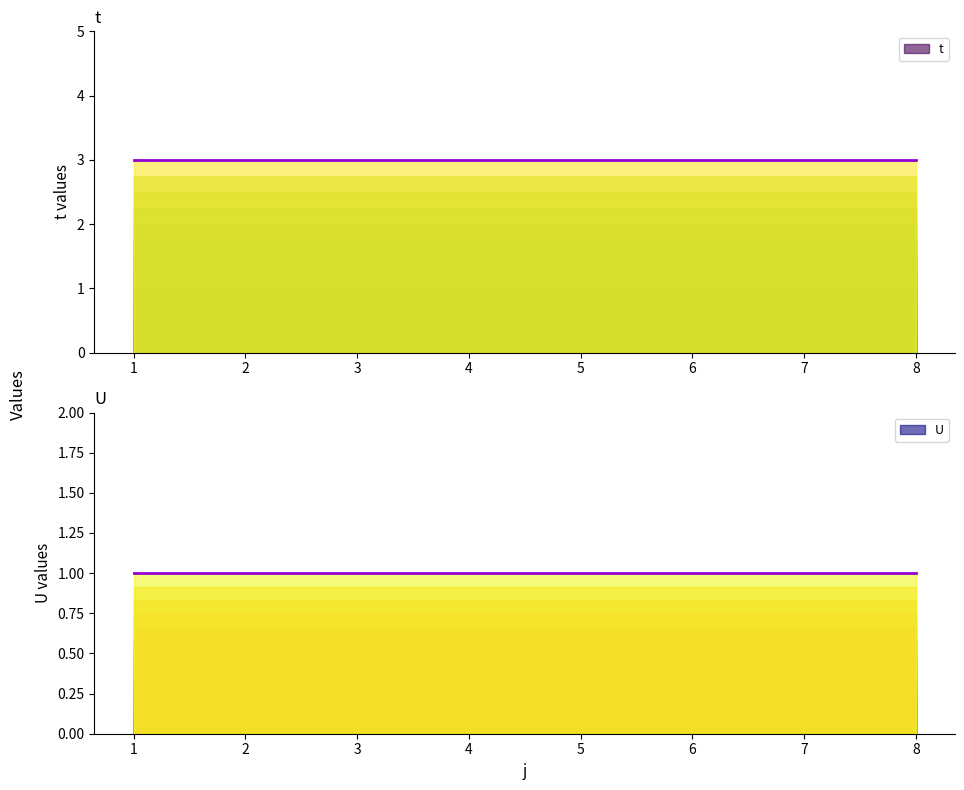

True or false: U and t intersect in this chart.

False